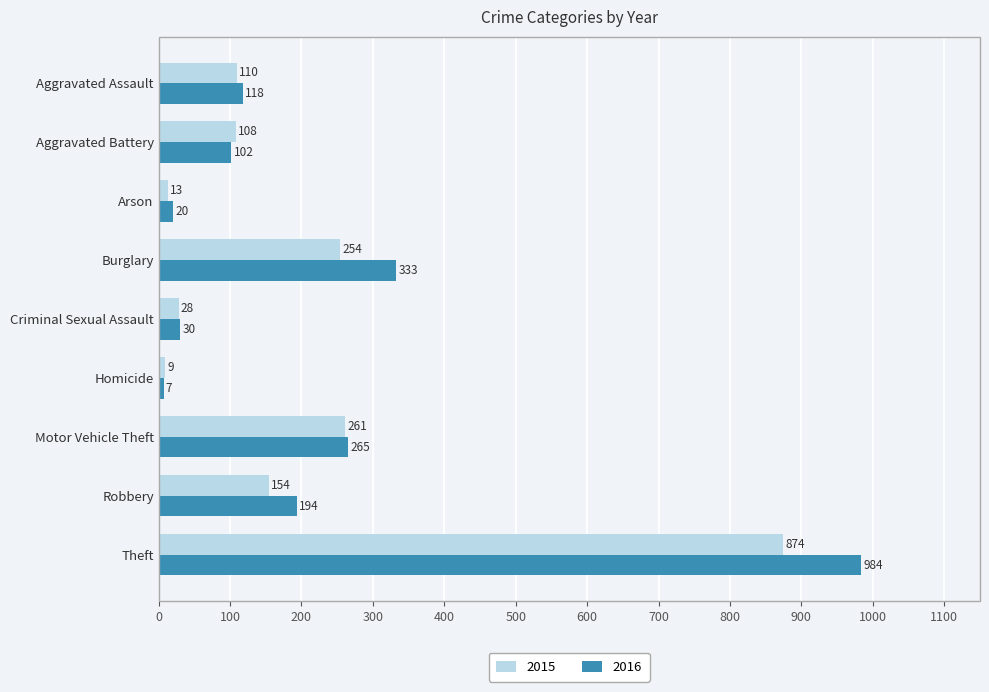

What is the difference between the second highest and minimum values in the 2015 series?

252